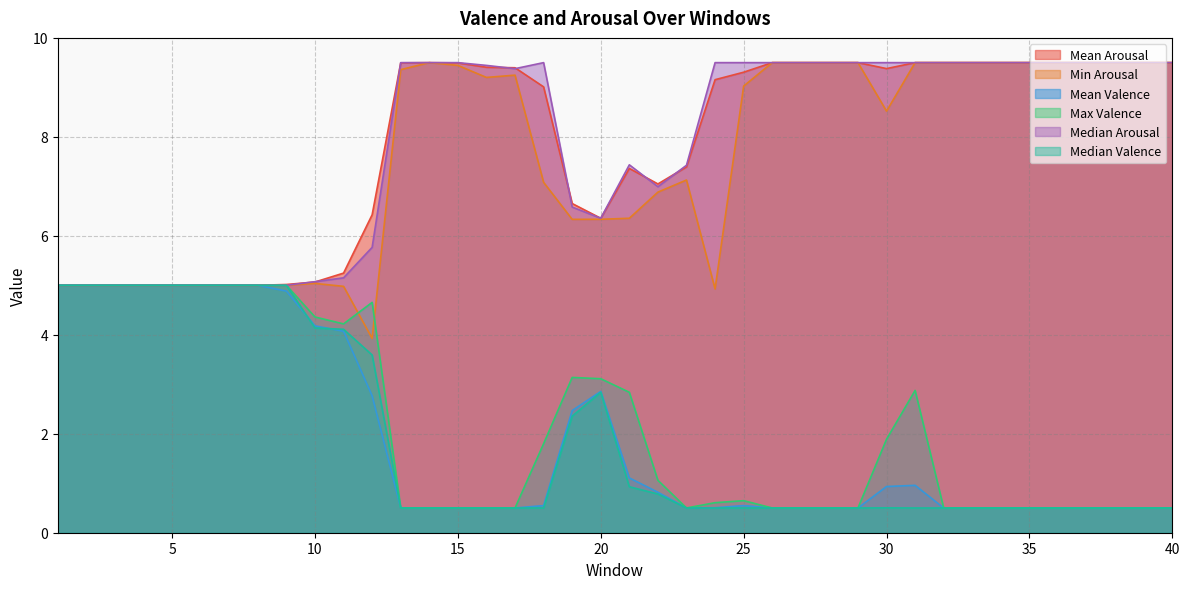

How many lines are shown in the chart?

6